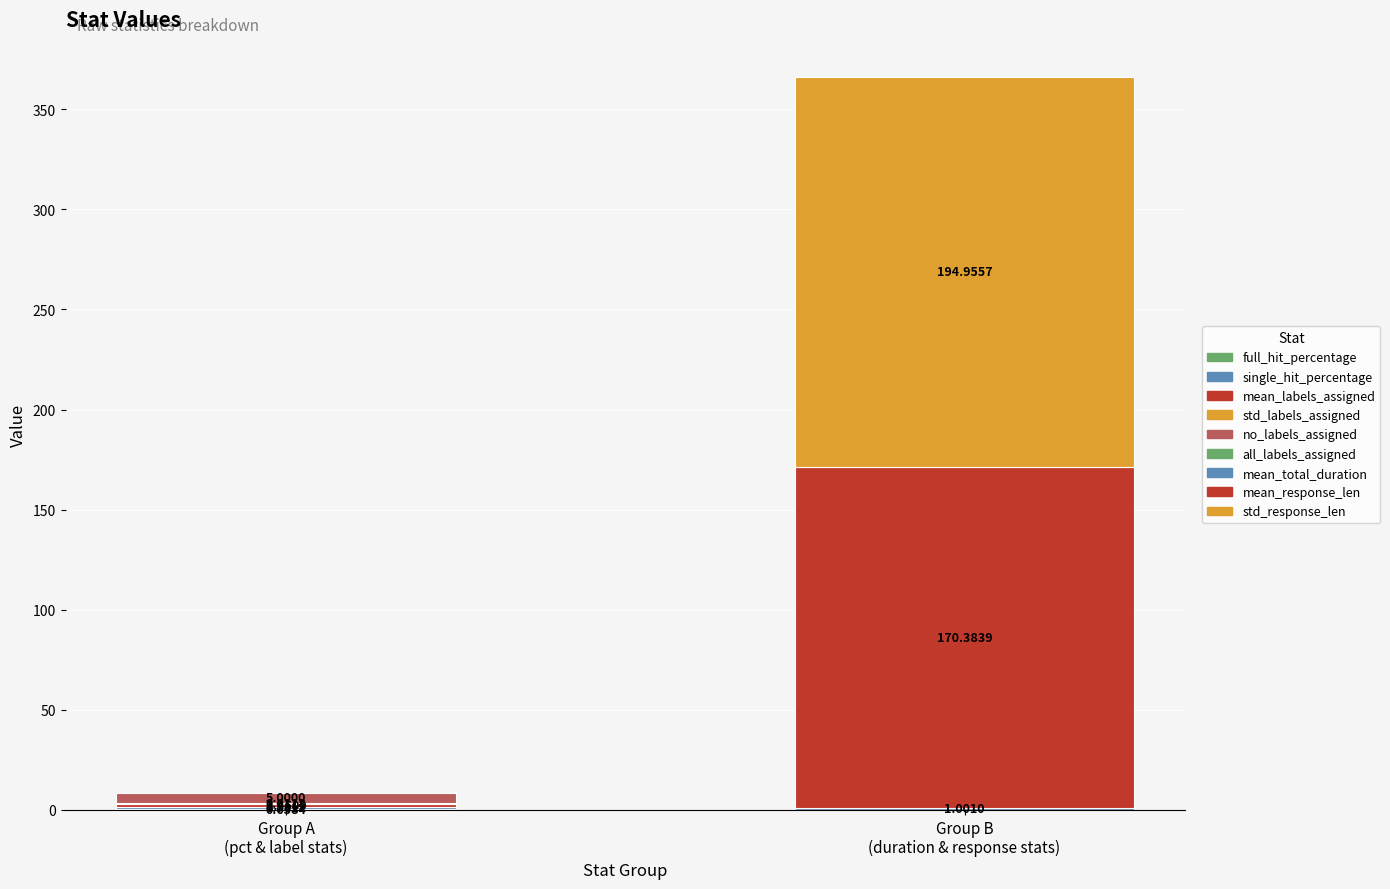

What is the difference between the maximum and minimum values?

195.0